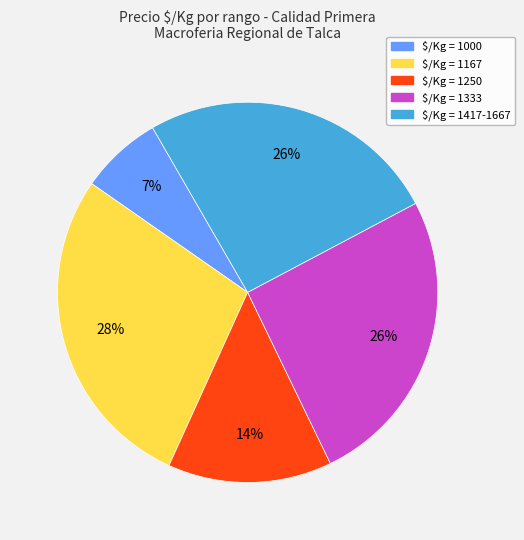

Is there any slice that represents more than half of the pie?

No